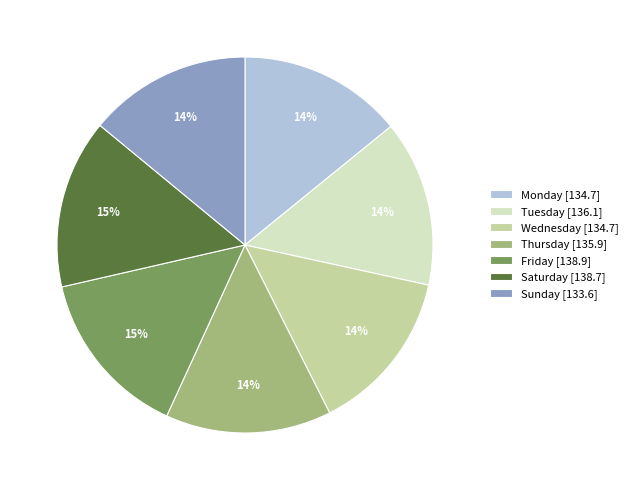

To the nearest percent, what is the combined percentage of Tuesday and Wednesday?

28%